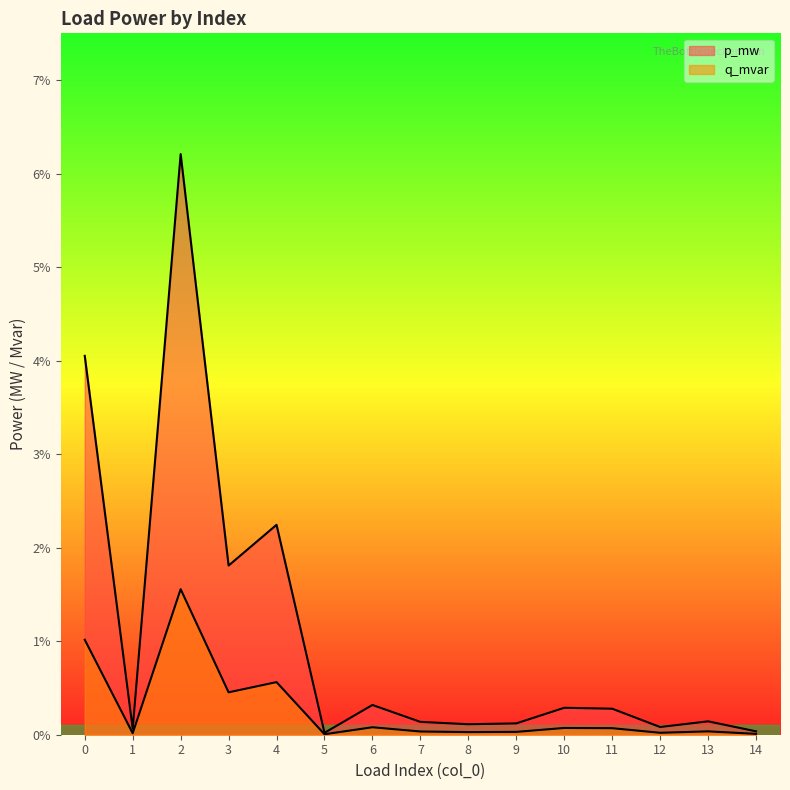

Rank the series by their average value, from lowest to highest.

q_mvar, p_mw